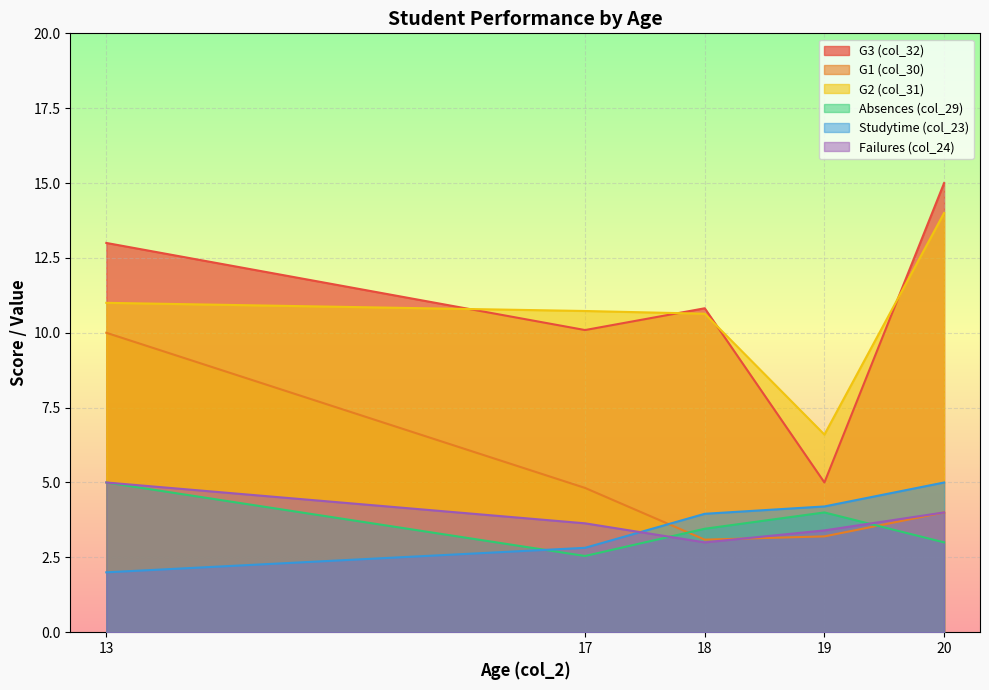

Which series has the widest spread of values?

G3 (col_32)